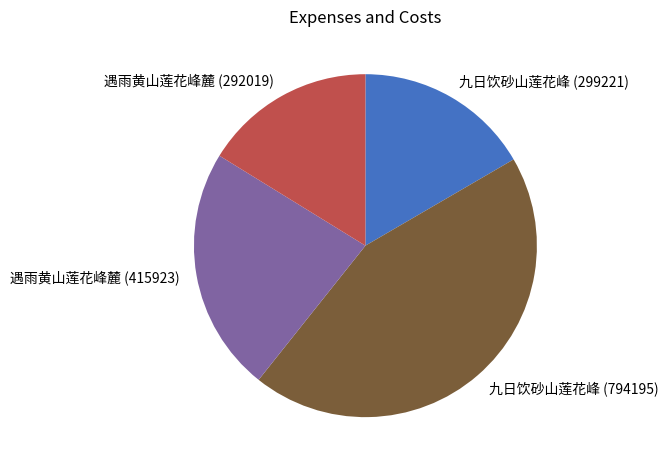

Is the sum of 九日饮砂山莲花峰 (794195) and 遇雨黄山莲花峰麓 (292019) greater than half?

Yes